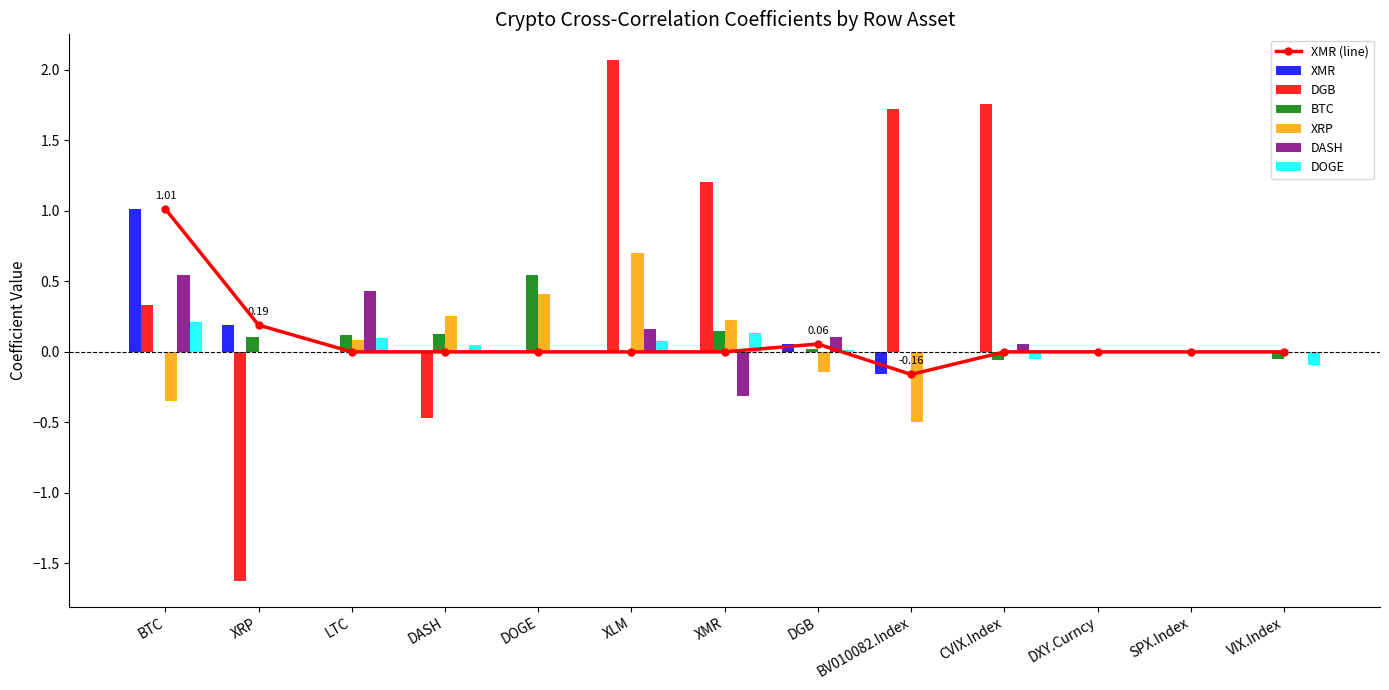

What is the difference between the highest and lowest values at DASH?

0.7